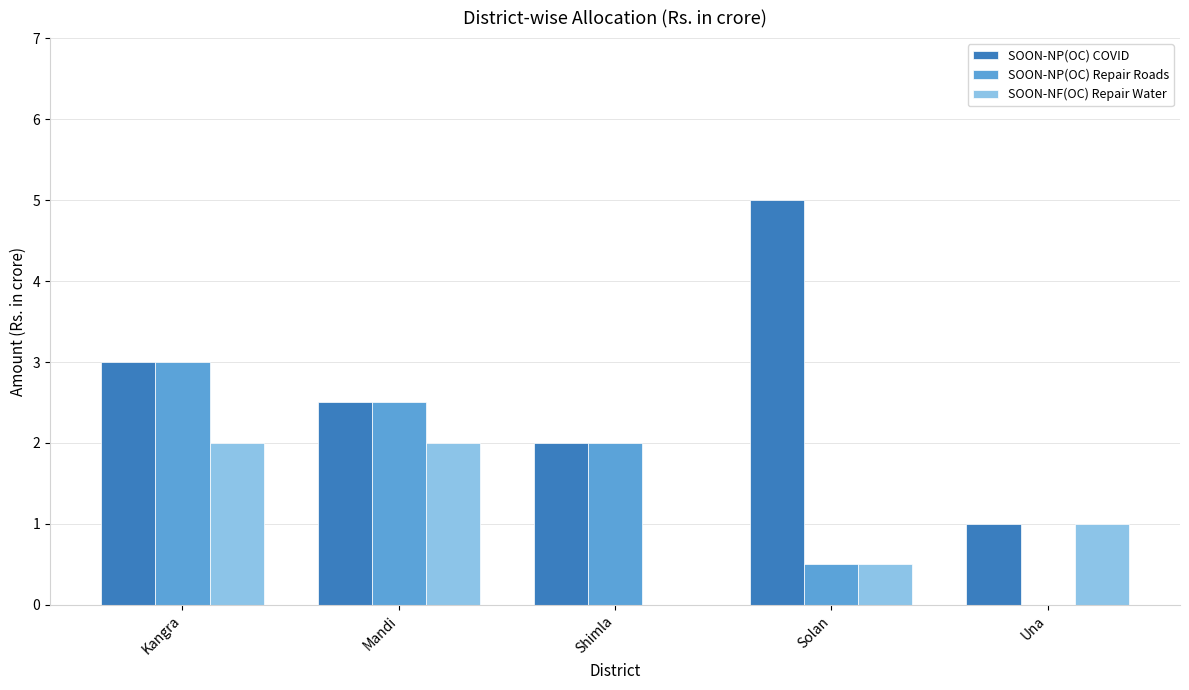

How many values in SOON-NF(OC) Repair Water are above zero?

4